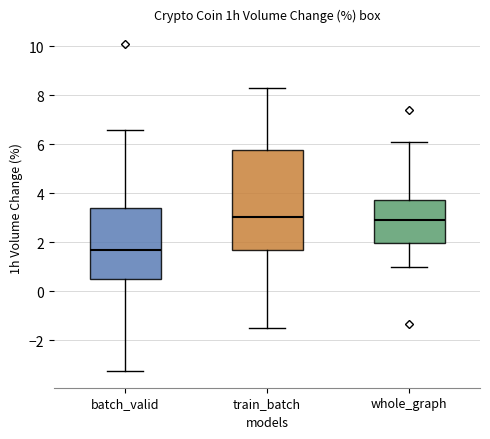

Reading left to right, read every box against the y-axis: the position of its median line, the range the box covers, and the ends of its whiskers. The values are not printed on the chart, so give them approximately, as read against the axis.

batch_valid: median 1.8, box 0.6 to 3.4, whiskers -3.2 to 6.6
train_batch: median 3.0, box 1.6 to 5.8, whiskers -1.4 to 8.4
whole_graph: median 3.0, box 2.0 to 3.8, whiskers 1.0 to 6.2